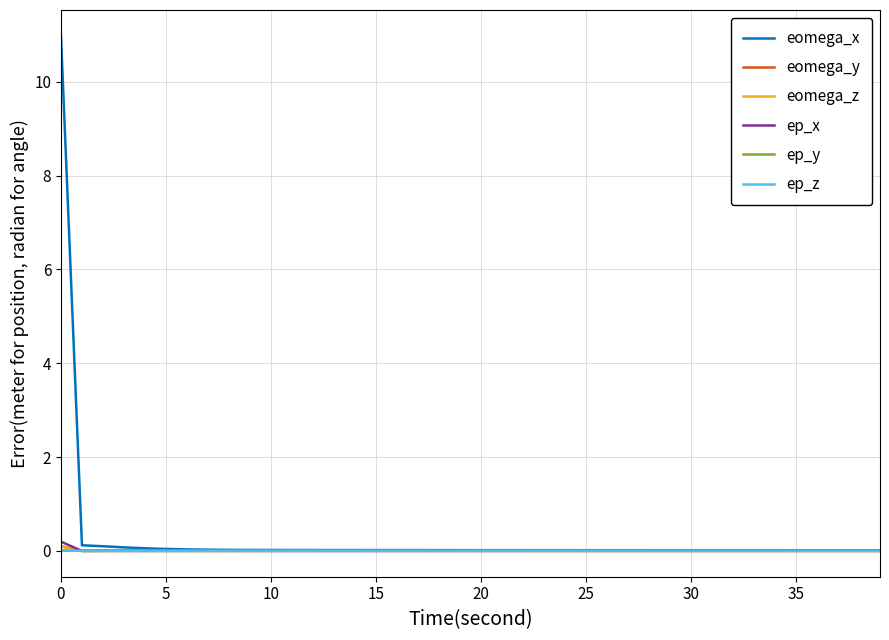

What is the maximum value for eomega_x?

11.0